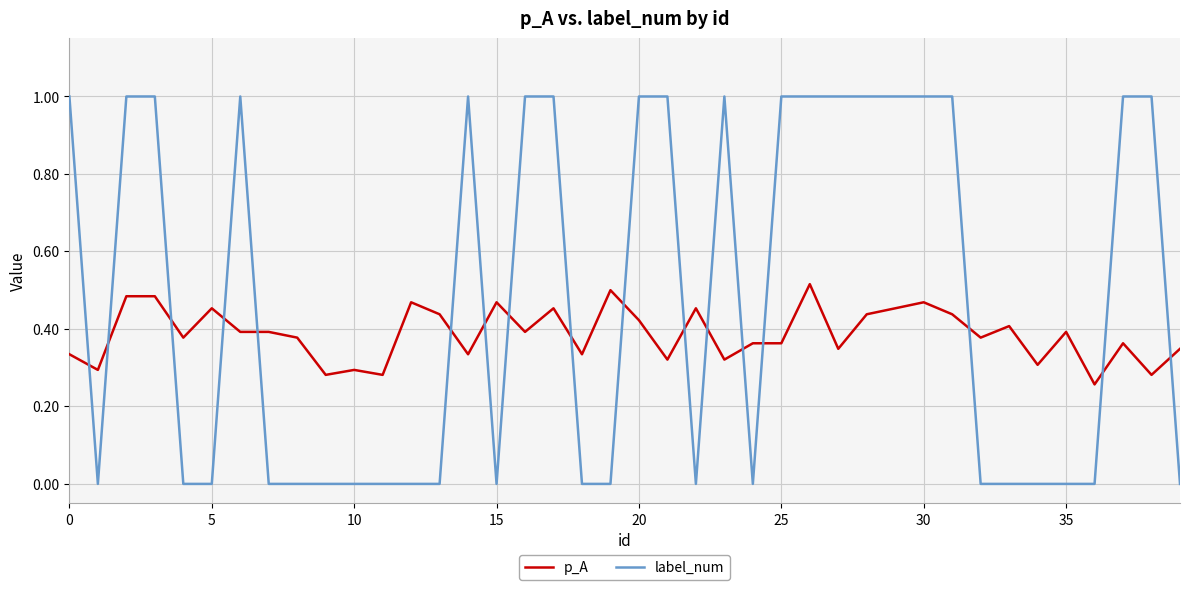

True or false: label_num and p_A cross at least once.

True